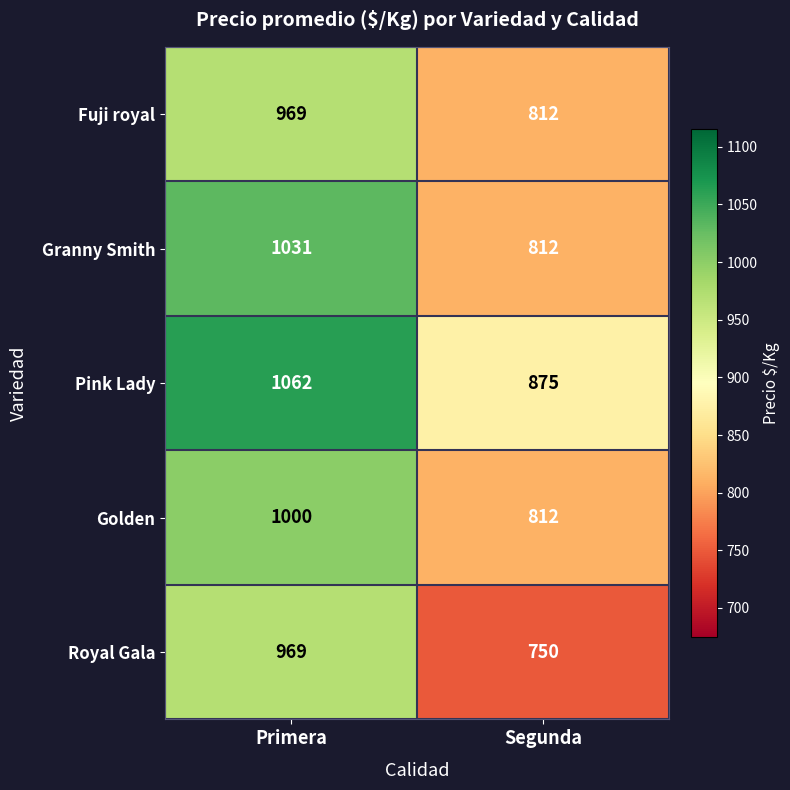

True or false: Fuji royal has a value of 1428 at Segunda.

False